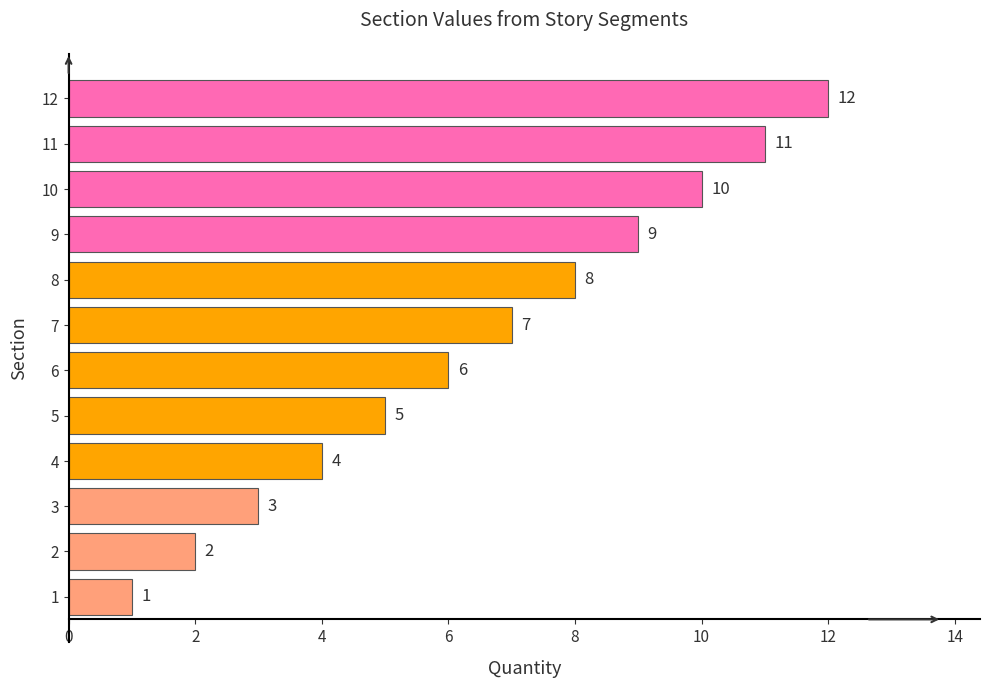

What is the minimum value shown in the chart?

1